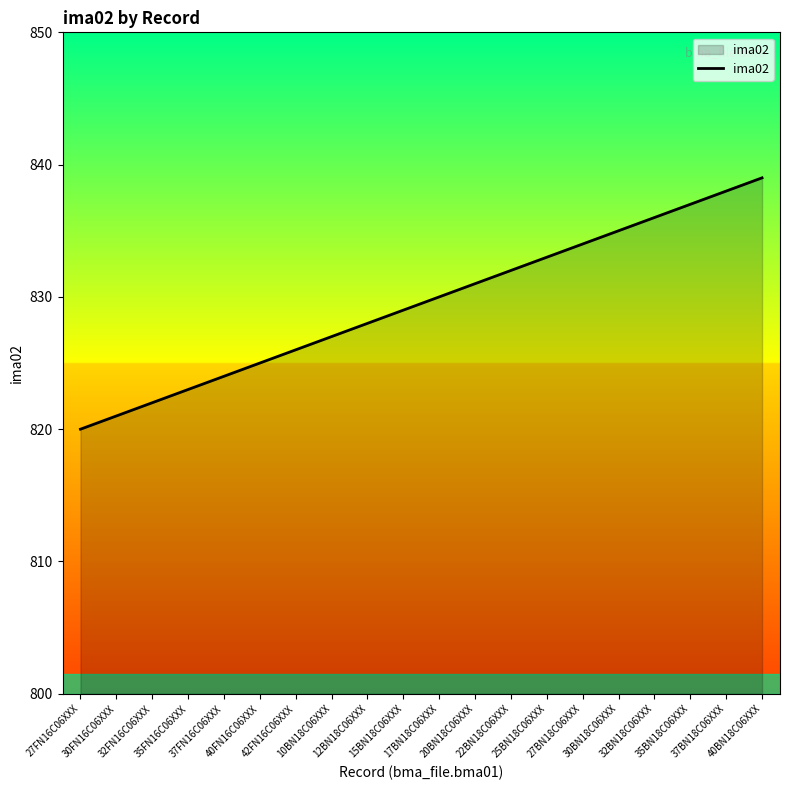

What is the change in value from 40FN16C06XXX to 37BN18C06XXX?

+13